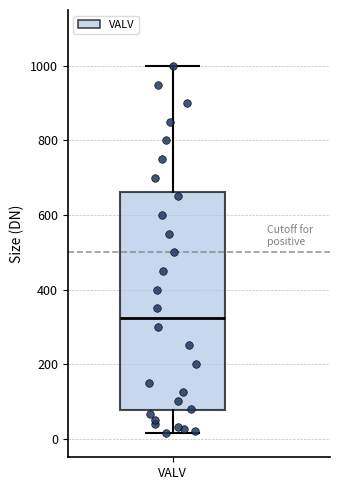

Read this box plot against the y-axis: the position of the median line, the range covered by the box, and the ends of both whiskers. The values are not printed on the chart, so give them approximately, as read against the axis.

median 320, box 80 to 660, whiskers 20 to 1000